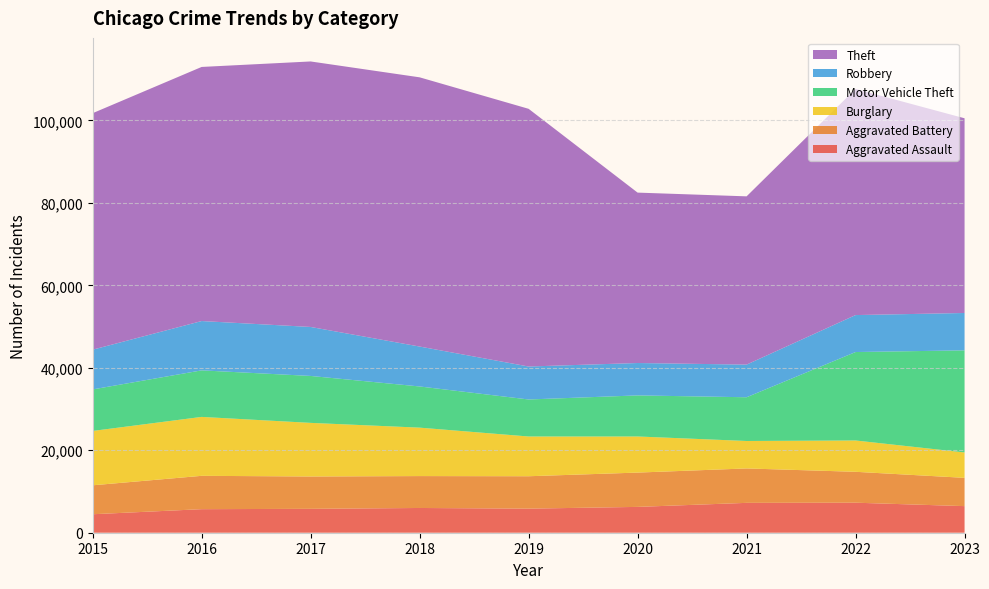

Reading left to right, transcribe all the data shown in this chart.

Aggravated Assault: 2015=4480	2016=5712	2017=5793	2018=6001	2019=5841	2020=6263	2021=7242	2022=7281	2023=6450
Aggravated Battery: 2015=7019	2016=8086	2017=7845	2018=7735	2019=7857	2020=8320	2021=8347	2022=7493	2023=6859
Burglary: 2015=13184	2016=14289	2017=13001	2018=11747	2019=9638	2020=8758	2021=6659	2022=7595	2023=6157
Motor Vehicle Theft: 2015=10068	2016=11286	2017=11380	2018=9985	2019=8977	2020=9959	2021=10603	2022=21448	2023=24761
Robbery: 2015=9638	2016=11960	2017=11880	2018=9681	2019=7995	2020=7855	2021=7918	2022=8964	2023=9060
Theft: 2015=57350	2016=61621	2017=64386	2018=65287	2019=62492	2020=41324	2021=40803	2022=54843	2023=47218